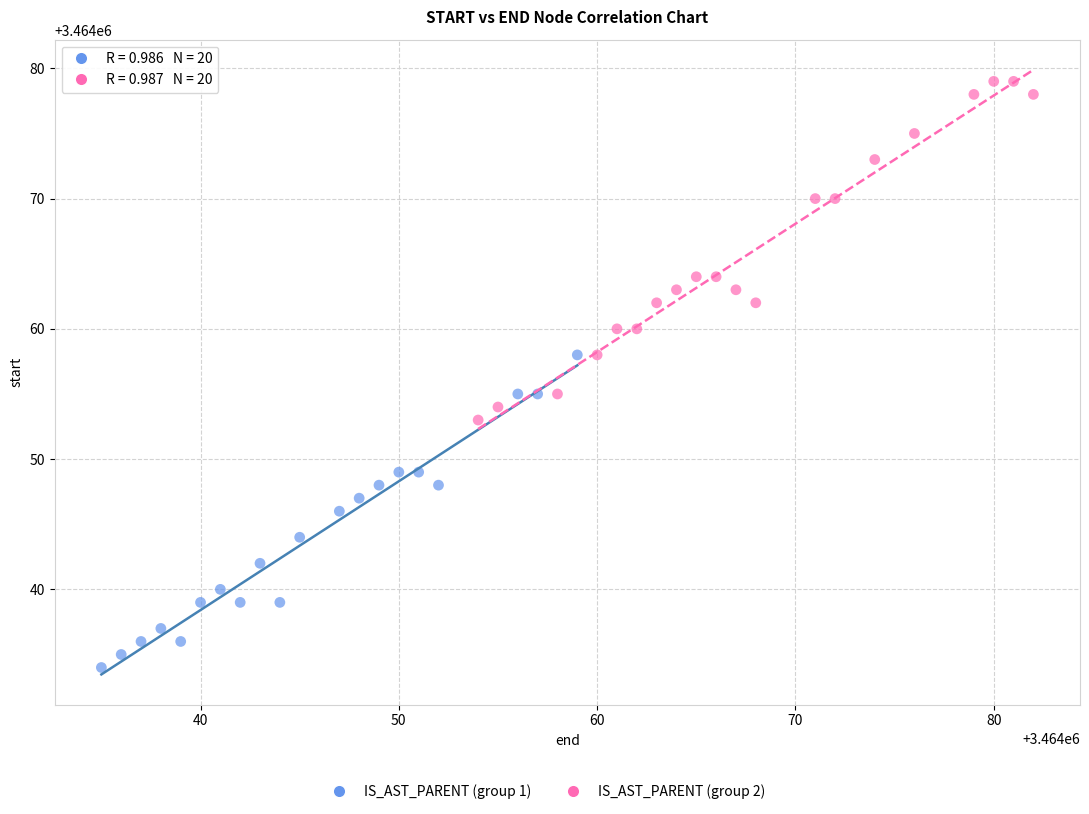

Which series contains the highest Y value?

IS_AST_PARENT (group 2)